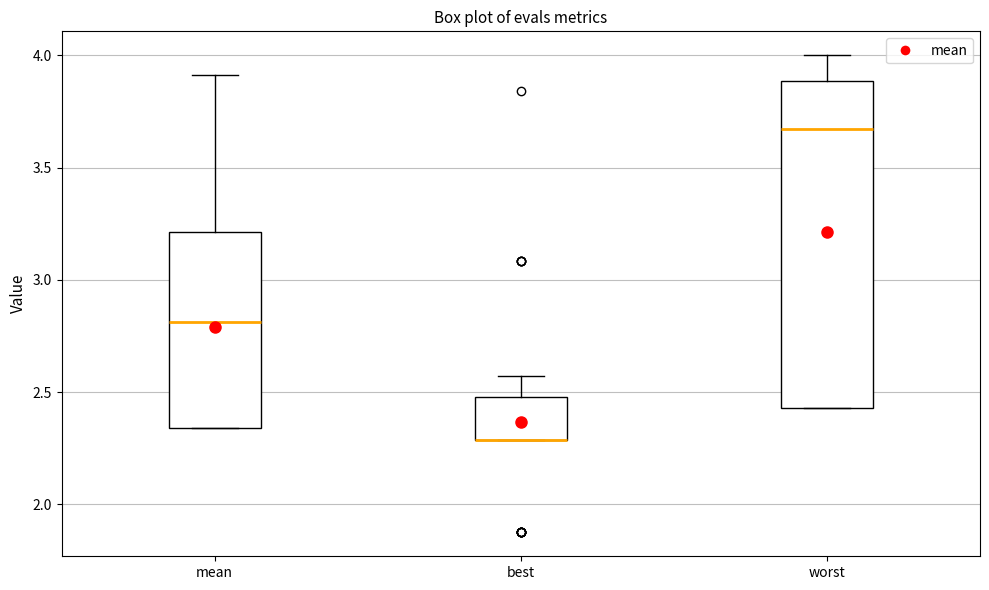

Where is the upper edge of the box for best on the y-axis? The values are not printed on the chart, so give them approximately, as read against the axis.

2.50